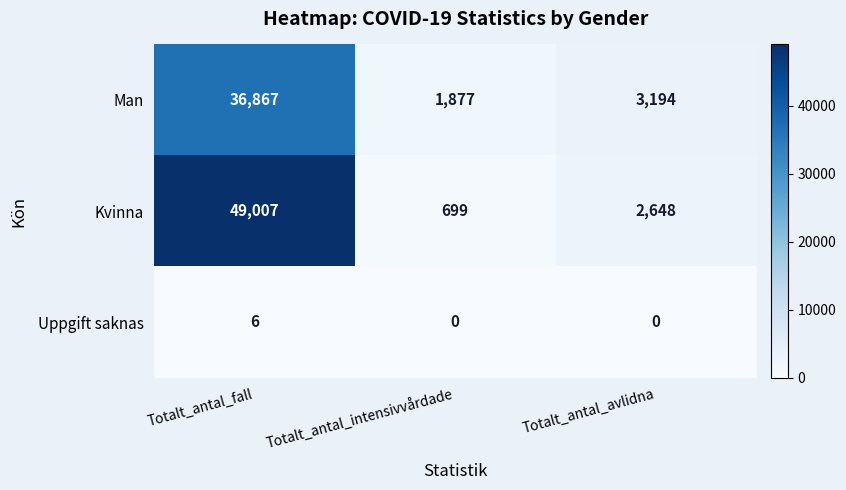

Reading left to right, what are all the values shown in this chart?

Man: Totalt_antal_fall=36867	Totalt_antal_intensivvårdade=1877	Totalt_antal_avlidna=3194
Kvinna: Totalt_antal_fall=49007	Totalt_antal_intensivvårdade=699	Totalt_antal_avlidna=2648
Uppgift saknas: Totalt_antal_fall=6	Totalt_antal_intensivvårdade=0	Totalt_antal_avlidna=0